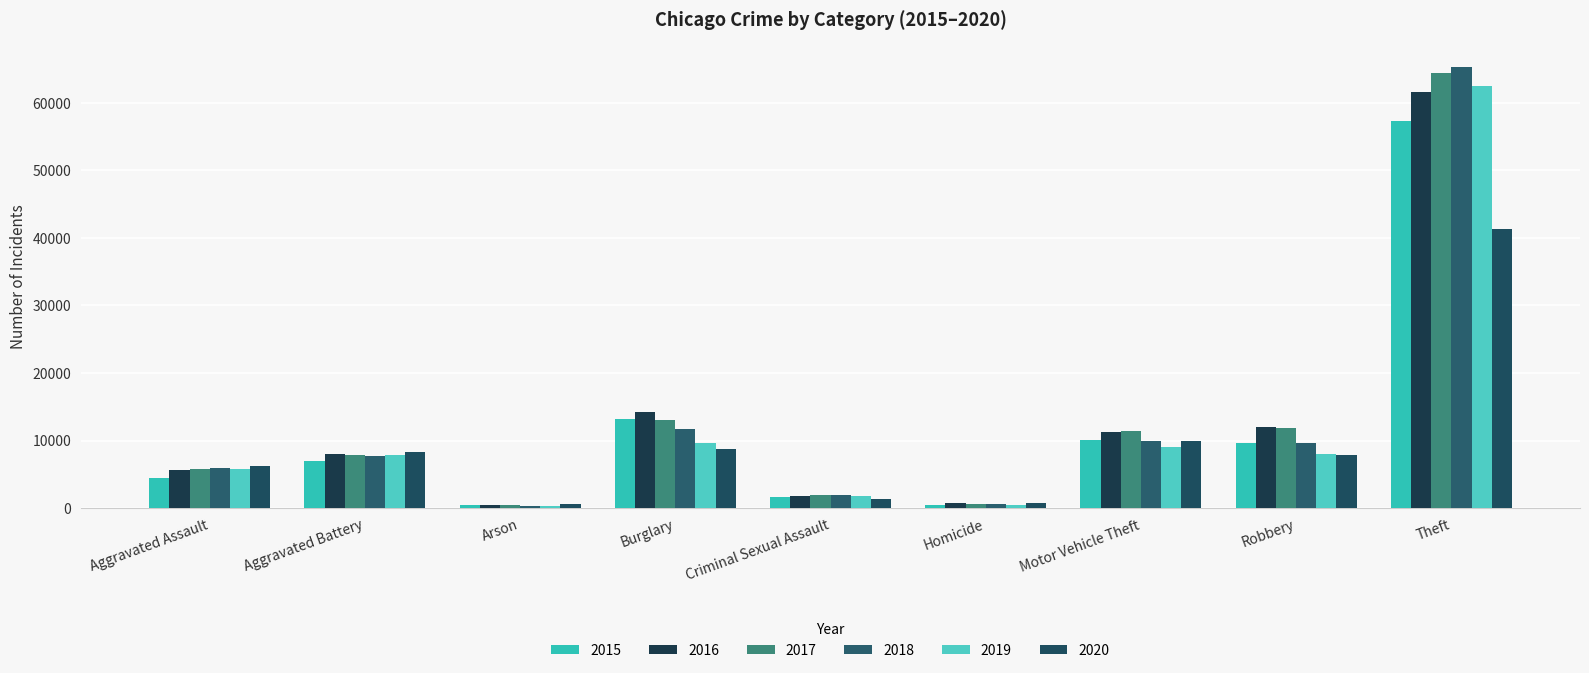

How many distinct data groups are displayed?

6